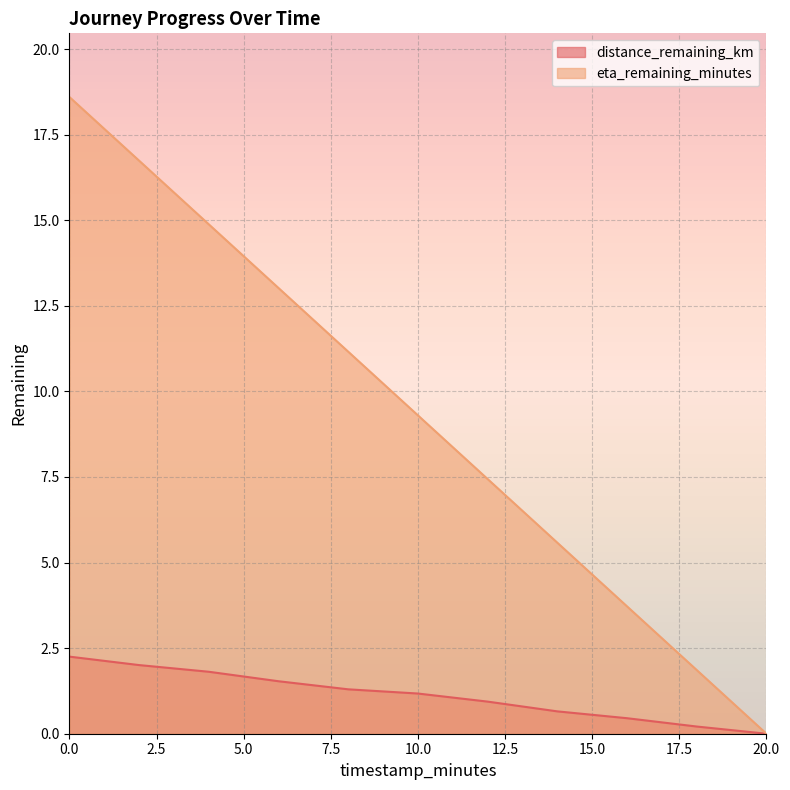

Rank the categories by distance_remaining_km value from highest to lowest.

0.0, 2.0, 4.0, 6.0, 8.0, 10.0, 12.0, 14.0, 16.0, 18.0, 20.0